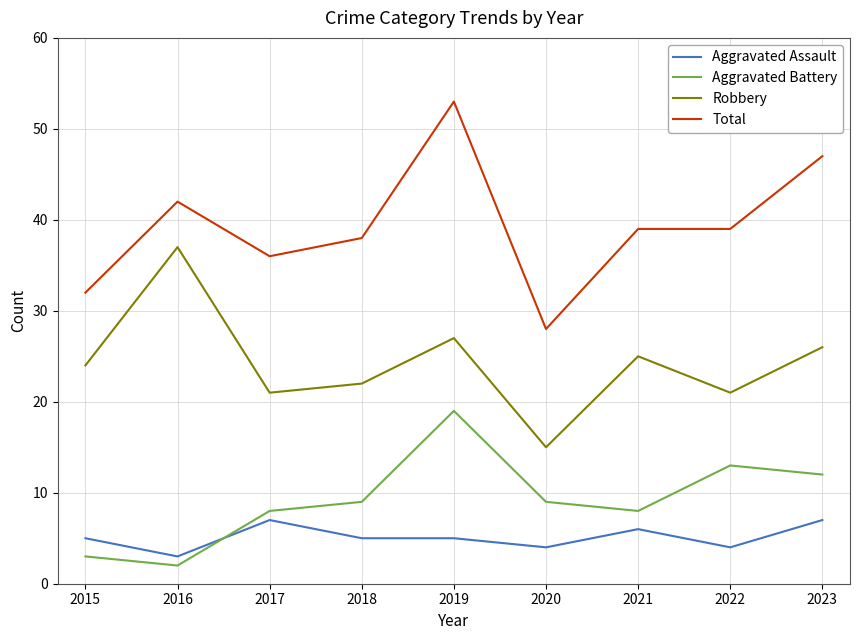

At which label does Aggravated Assault reach its minimum?

2016